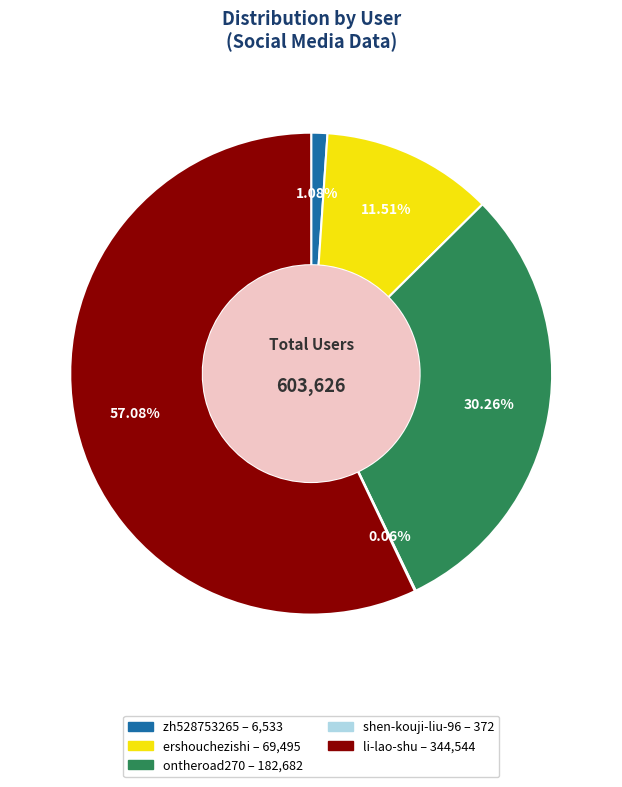

To the nearest percent, what percentage of the pie is ontheroad270?

30%